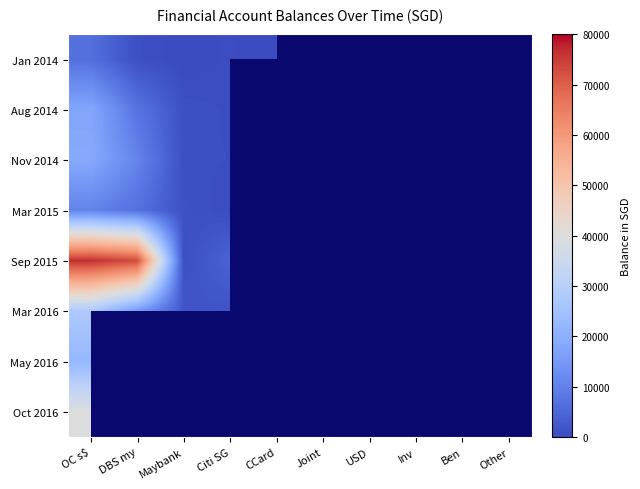

Rank the series by their maximum value, from lowest to highest.

Jan 2014, Mar 2015, Aug 2014, Nov 2014, May 2016, Mar 2016, Oct 2016, Sep 2015